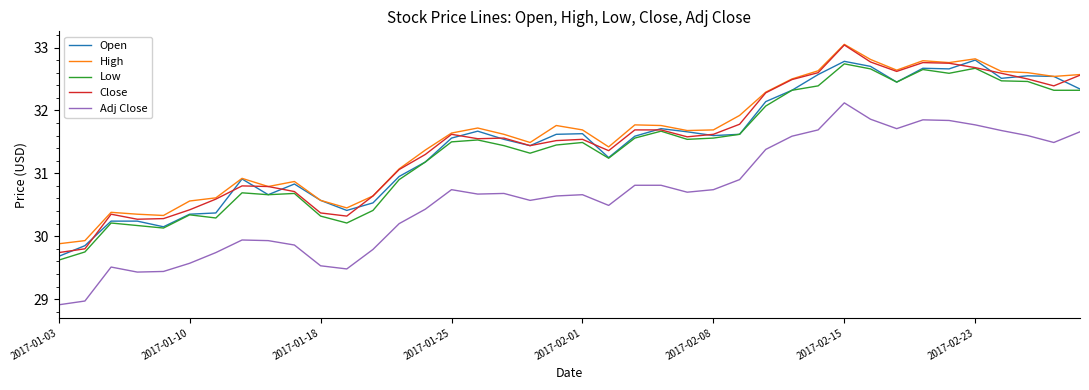

True or false: Close and Adj Close cross at least once.

False